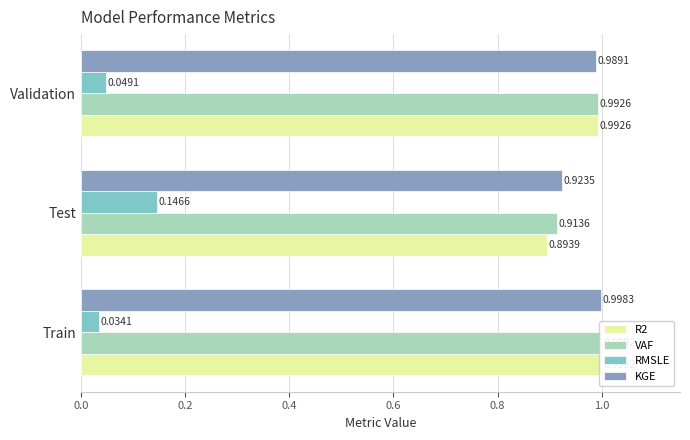

How many groups of bars are there?

3